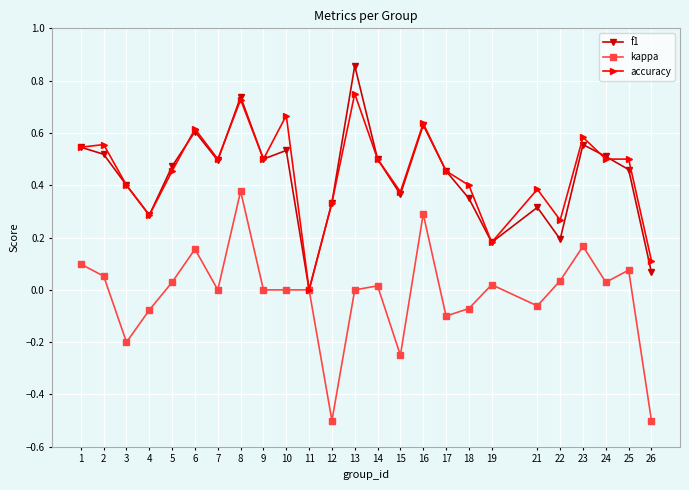

At which category does the chart reach its peak across all series?

13